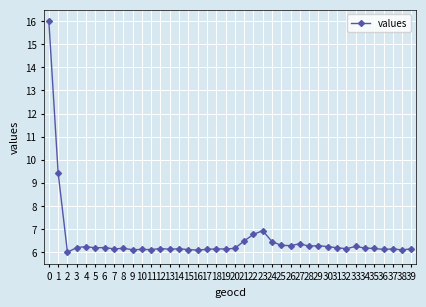

How many lines are shown in the chart?

1